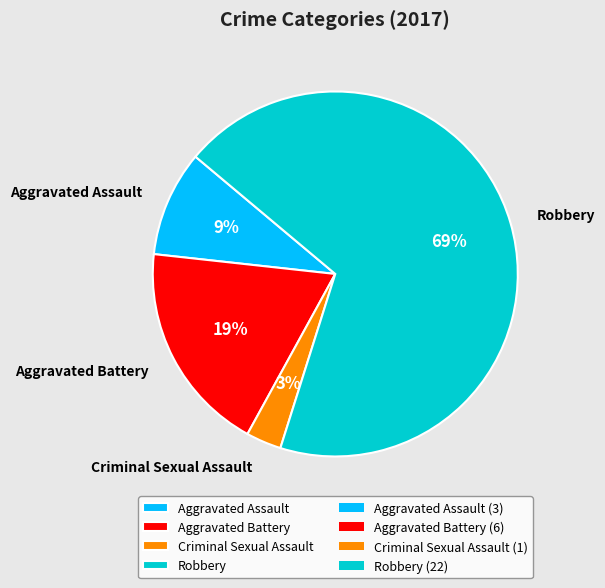

Count the number of slices in the pie.

4